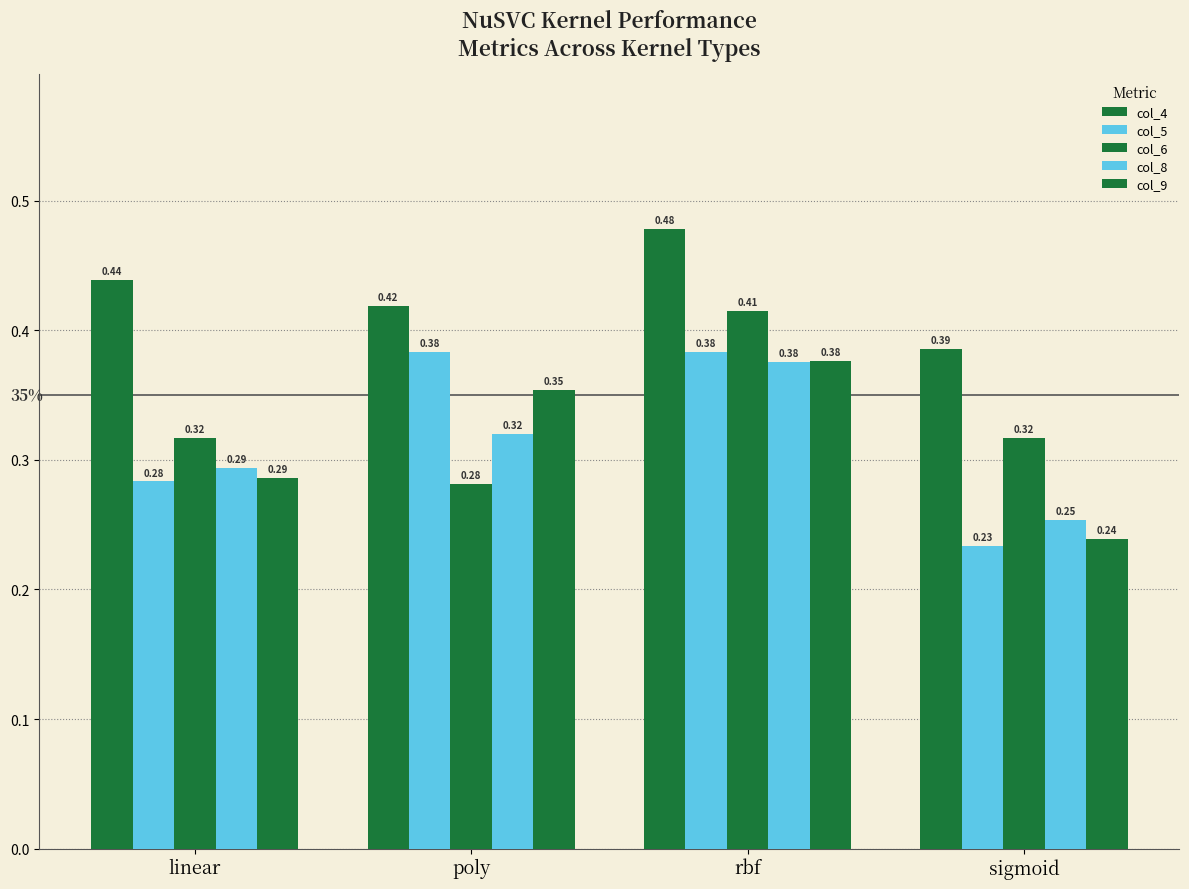

Are the bars horizontal?

No